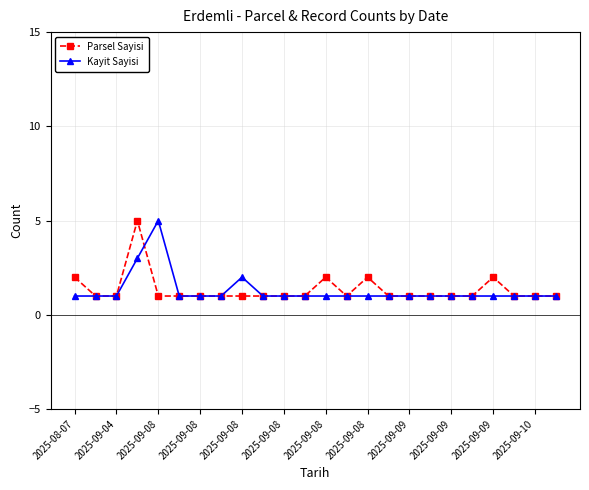

What is the greatest value displayed?

5